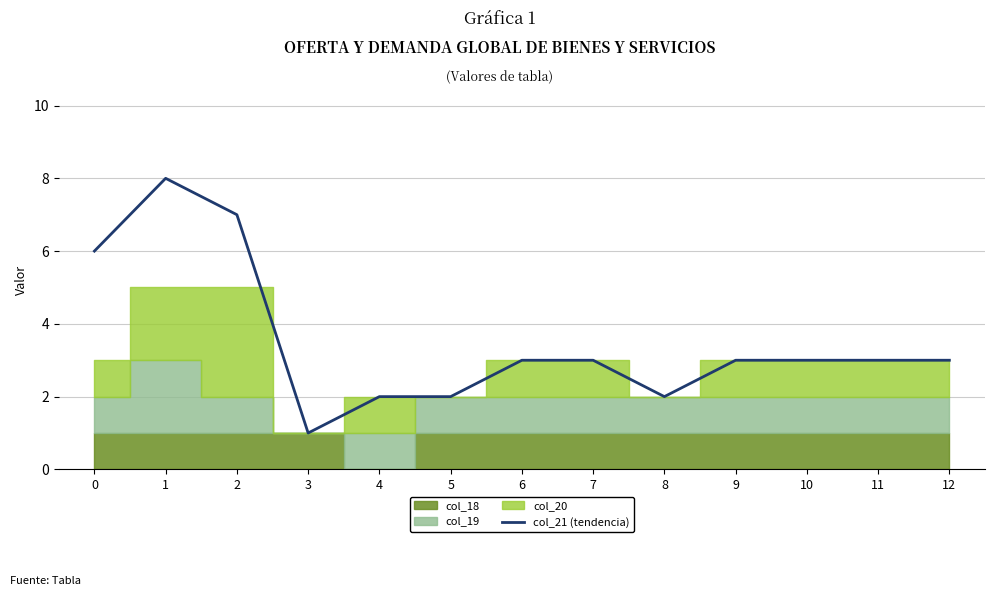

Is it true that the value at 2 is 10?

False